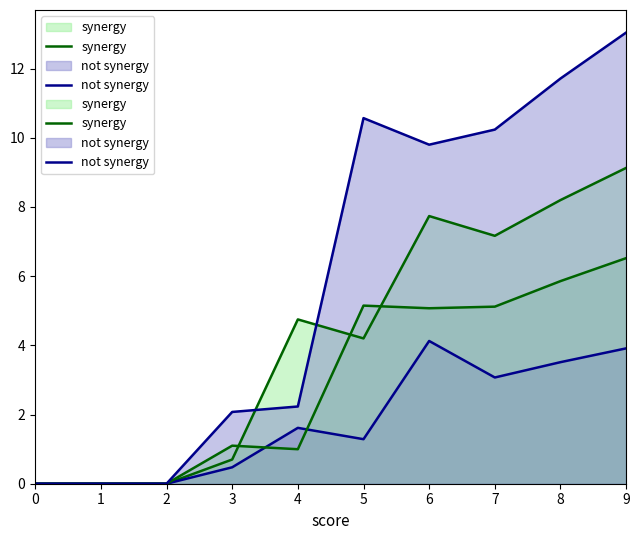

True or false: synergy has more than 0 points higher than both neighbors.

True